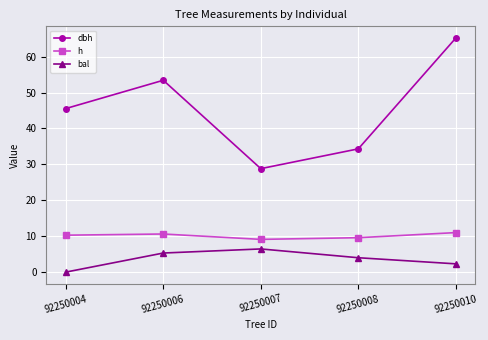

True or false: dbh and h intersect in this chart.

False